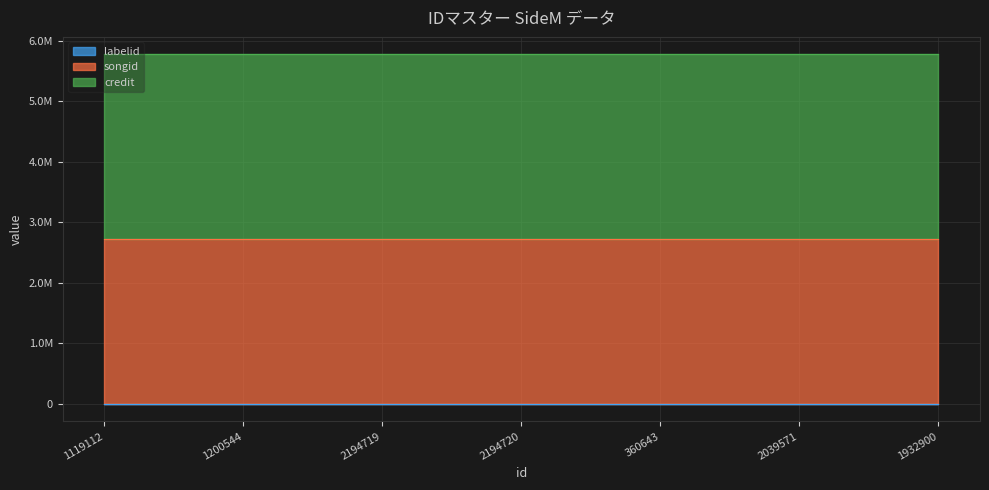

At which category does the chart reach its minimum across all series?

1119112